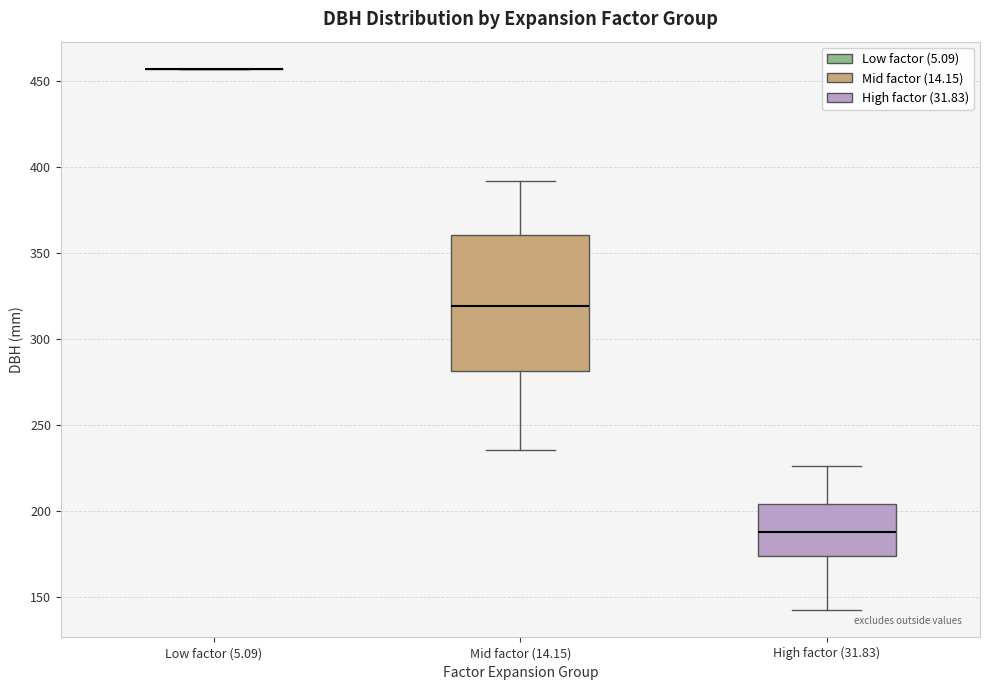

Reading left to right, read every box against the y-axis: the position of its median line, the range the box covers, and the ends of its whiskers. The values are not printed on the chart, so give them approximately, as read against the axis.

Low factor (5.09): box collapsed to a line at 455, whiskers 455 to 455
Mid factor (14.15): median 320, box 280 to 360, whiskers 235 to 390
High factor (31.83): median 190, box 175 to 205, whiskers 140 to 225